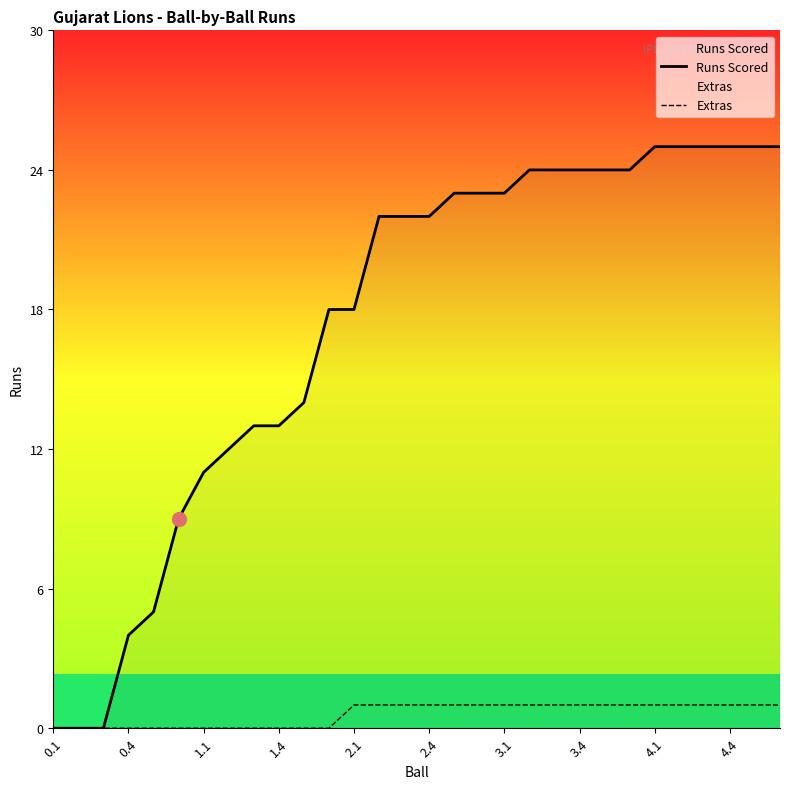

The value of Extras at 2.4 is 1. True or false?

True